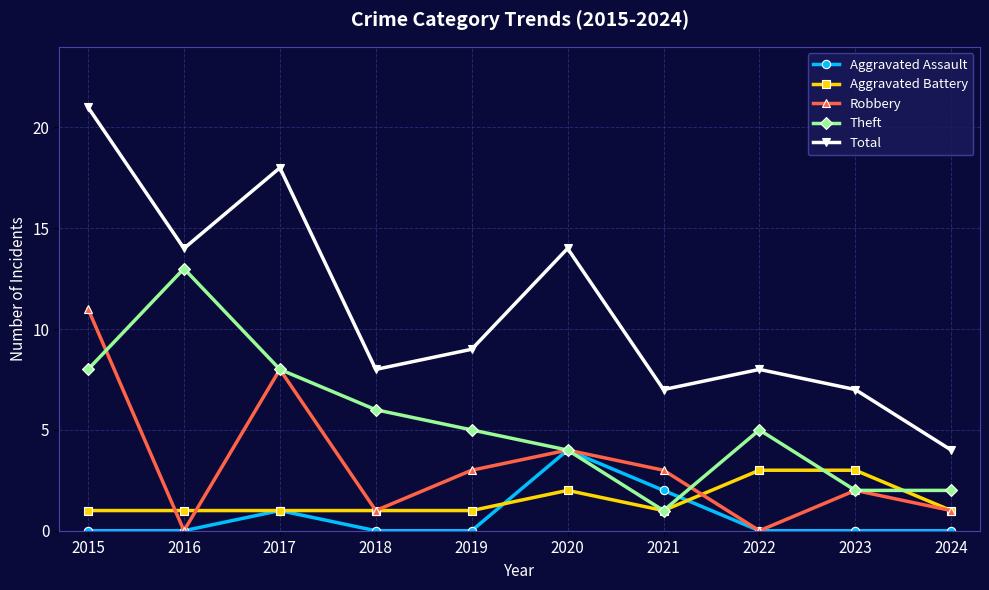

What is the sum of the Total values at 2019 and 2021?

16